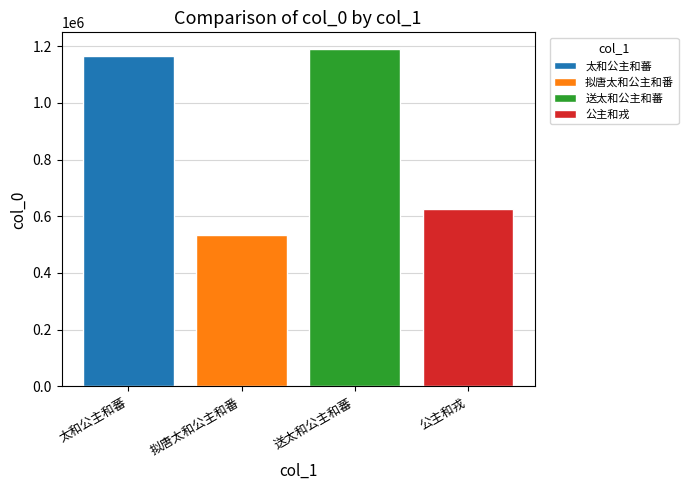

Which series has the largest range (max minus min)?

太和公主和蕃